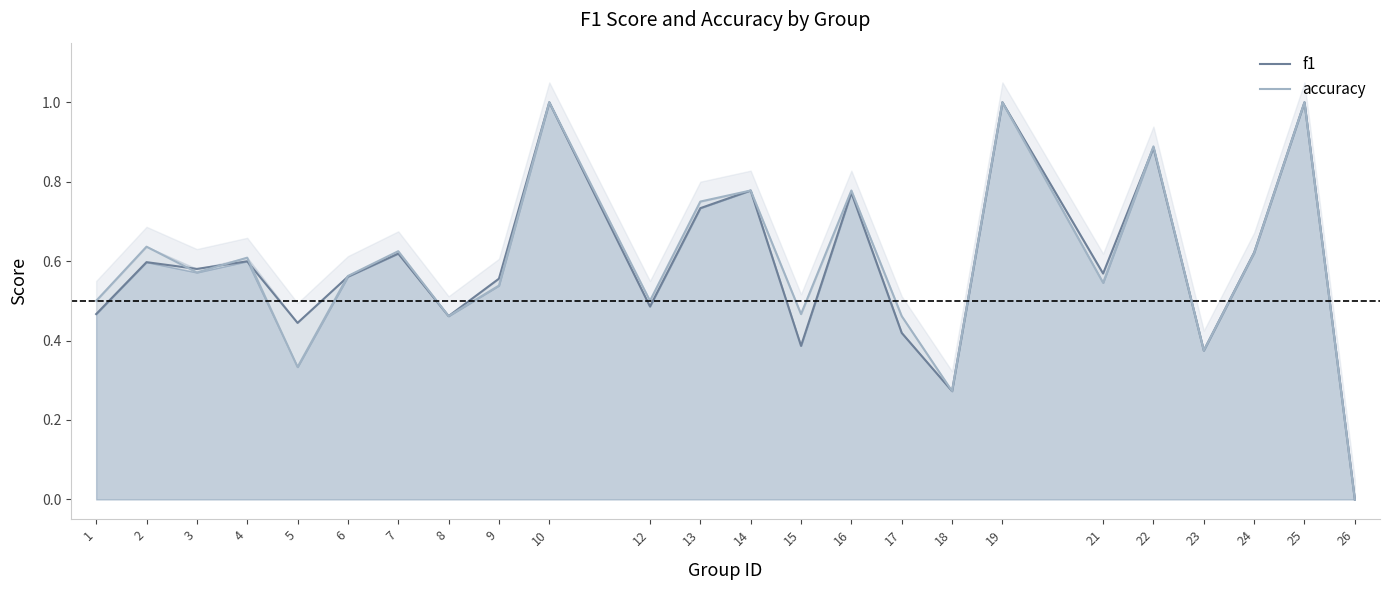

Where do f1 and accuracy first cross each other?

2 and 3